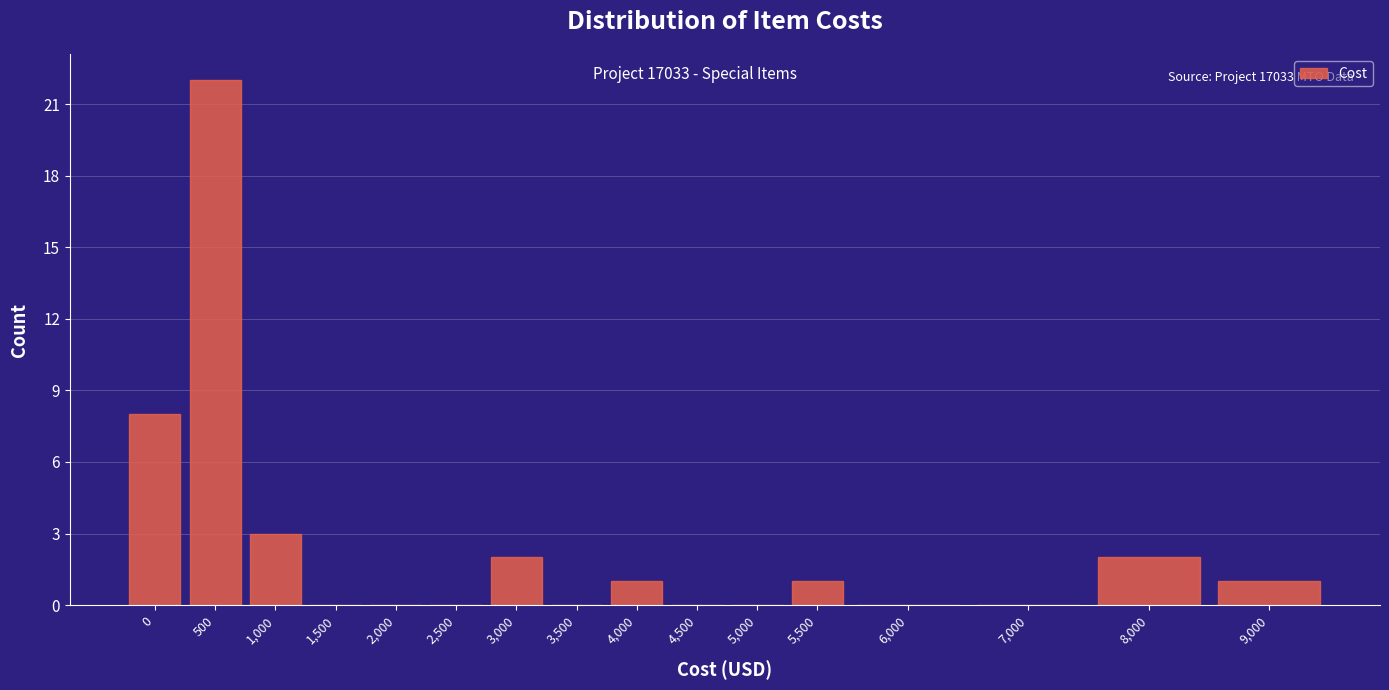

Reading right to left, transcribe all the data shown in this chart.

9,000=1	8,000=2	7,000=0	6,000=0	5,500=1	5,000=0	4,500=0	4,000=1	3,500=0	3,000=2	2,500=0	2,000=0	1,500=0	1,000=3	500=22	0=8